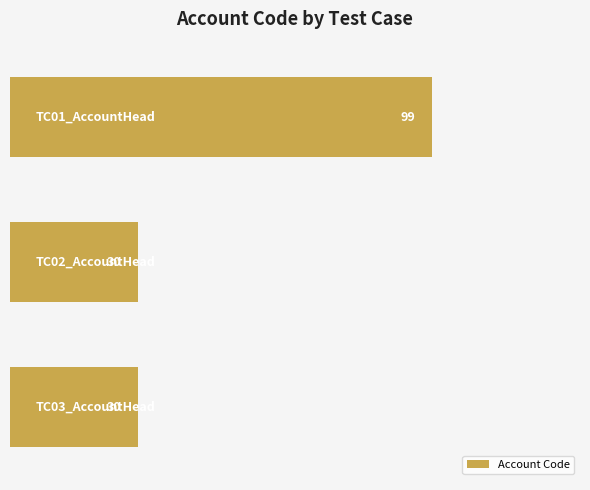

Reading top to bottom, transcribe all the data shown in this chart.

99	30	30